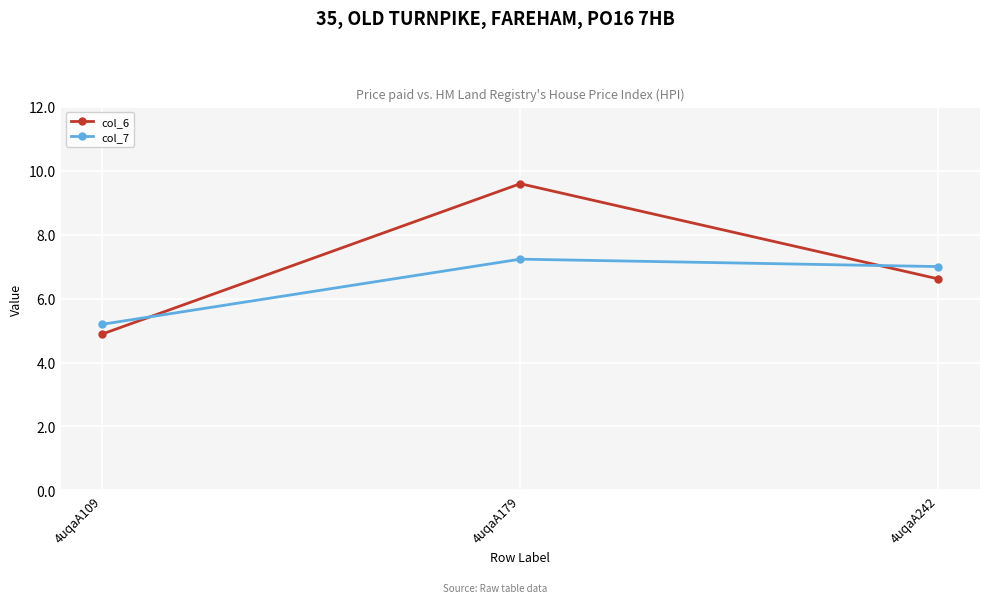

The value of col_7 at 4uqaA242 is 7.0. True or false?

True